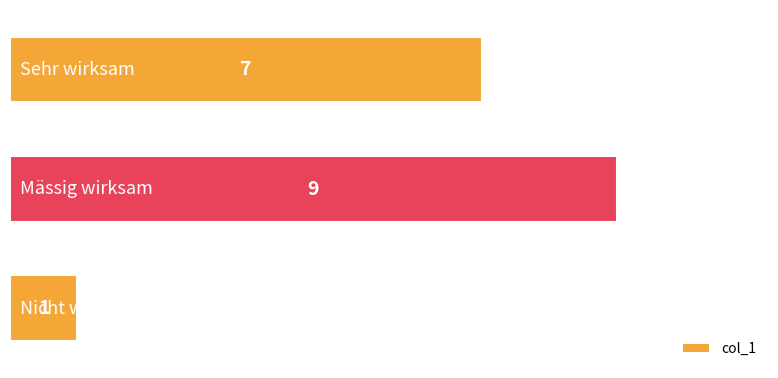

Reading top to bottom, list all the values displayed in this chart.

7	9	1